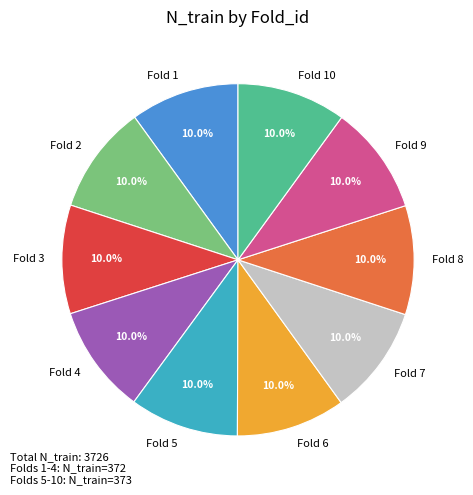

Is there any slice that represents more than half of the pie?

No